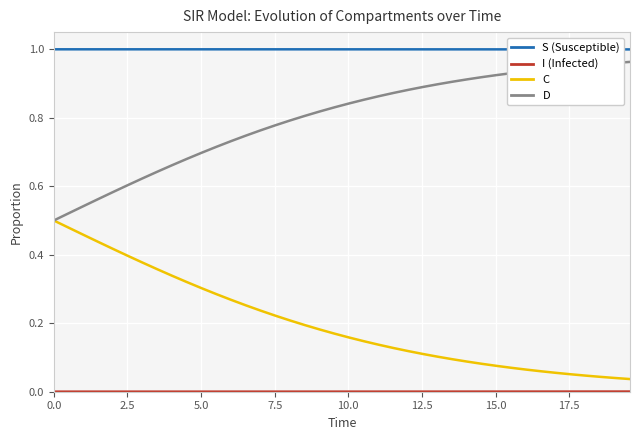

Which series has the largest total across all categories?

S (Susceptible)